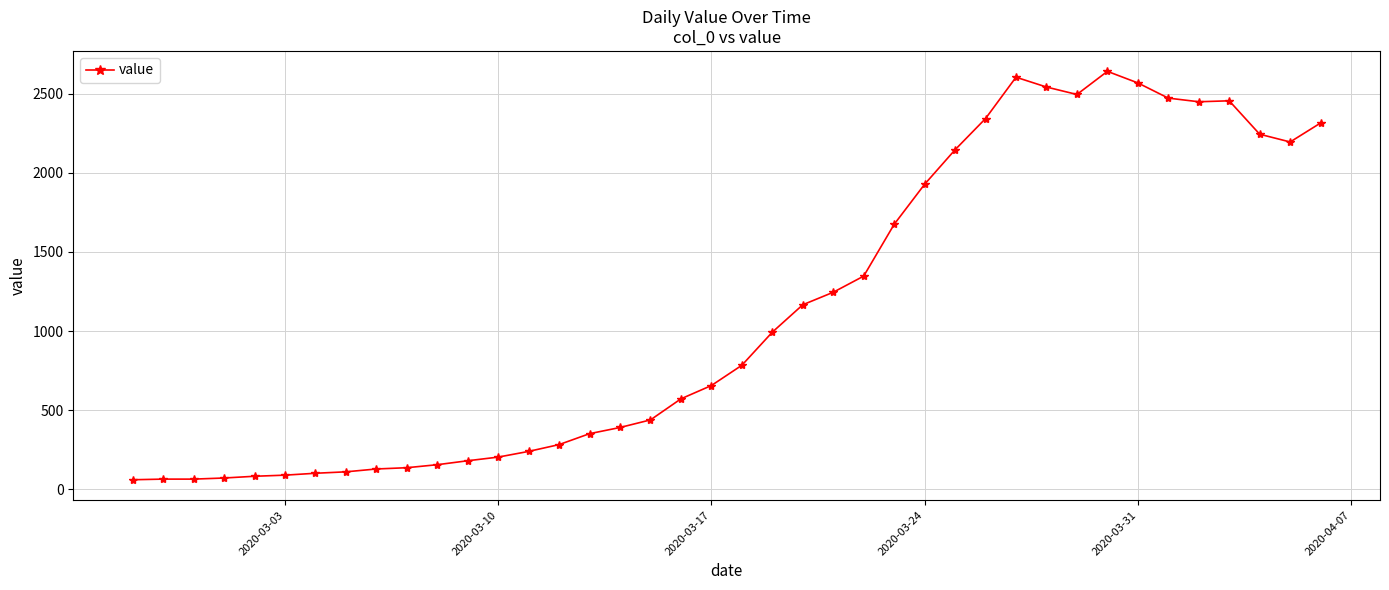

What is the value of the 31st point from the left?

2541